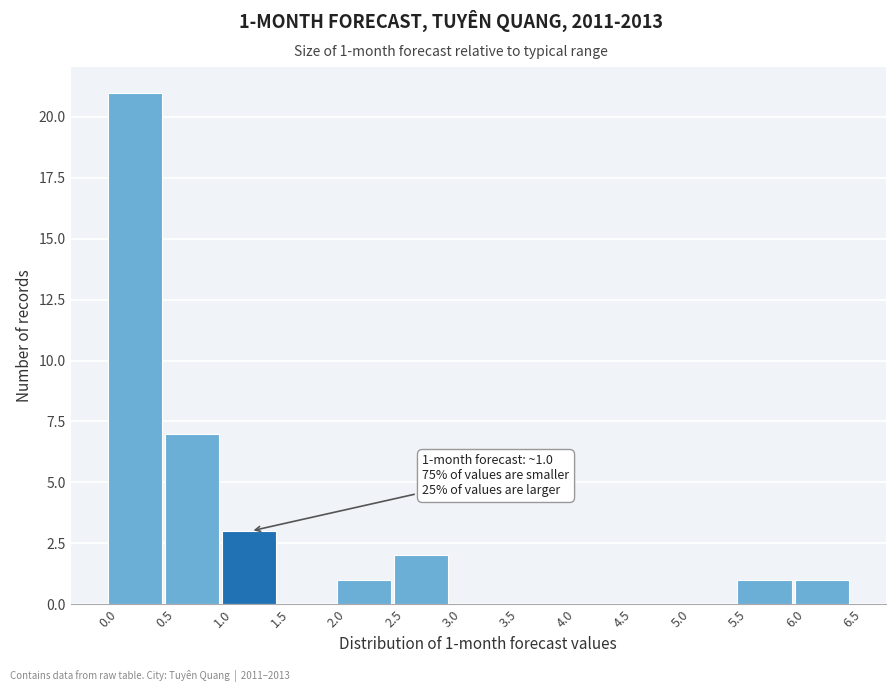

Over which range of the x-axis is the bar tallest?

0.0 to 0.5